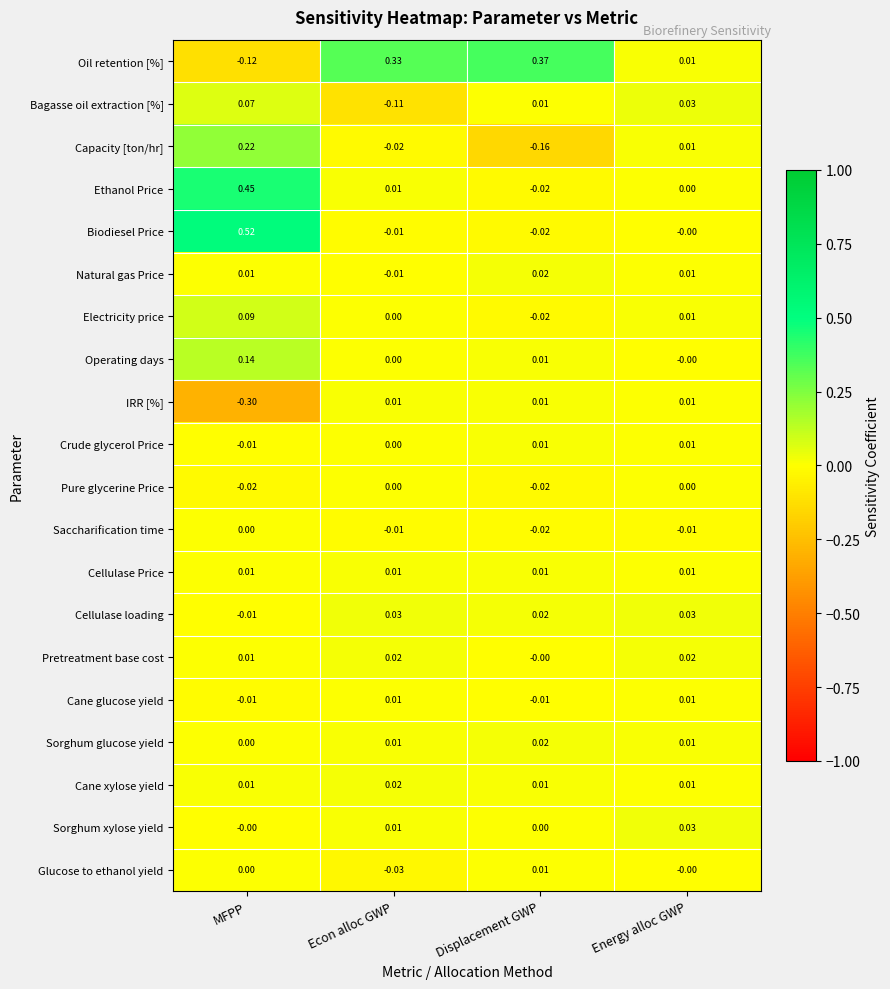

At which category does the chart reach its minimum across all series?

MFPP